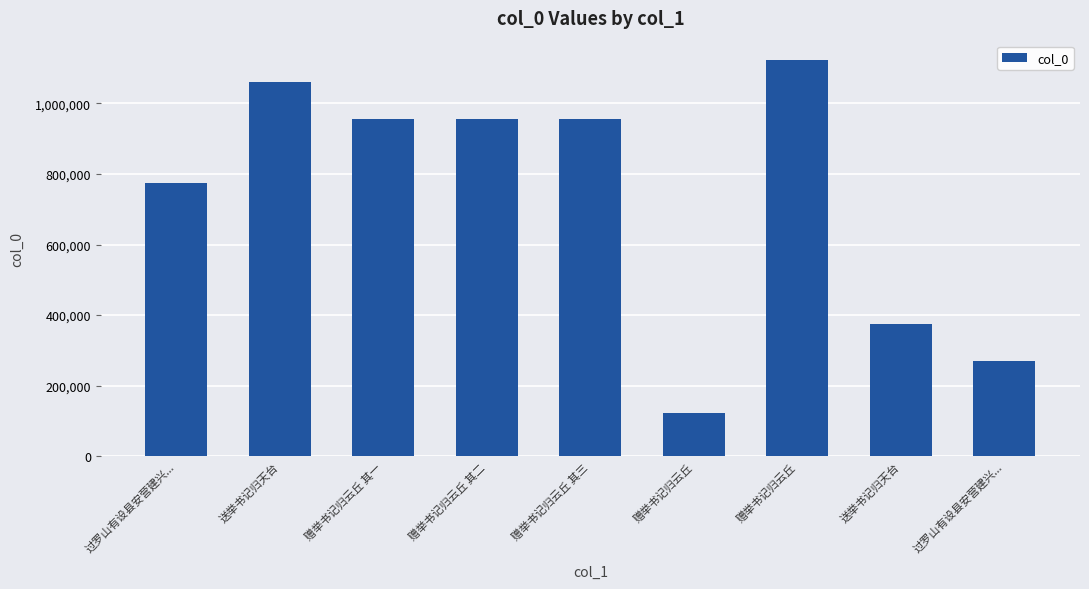

What is the value of the 6th bar from the left?

122452